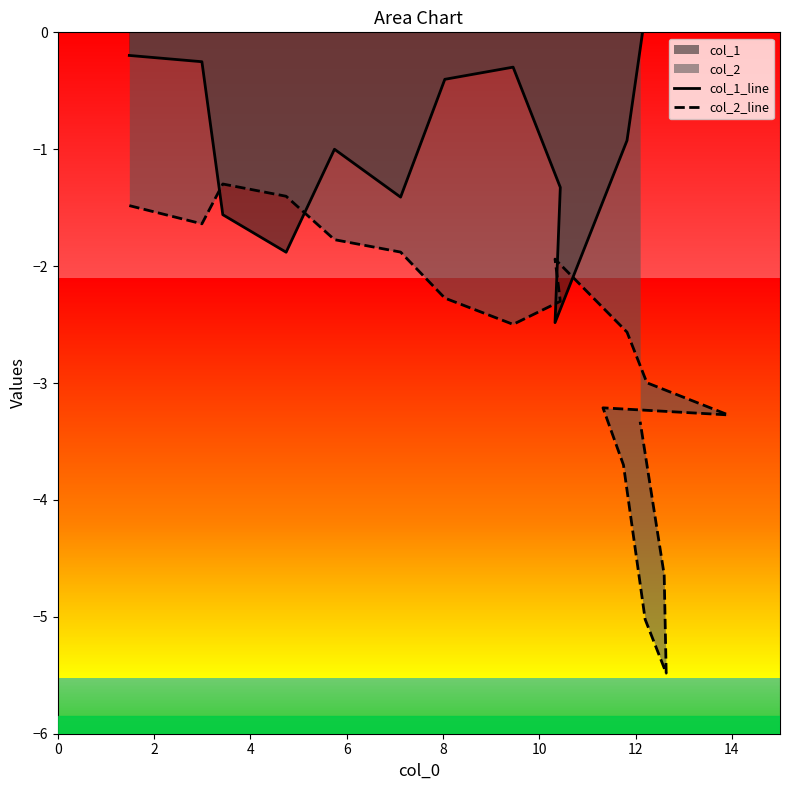

What is the label of the 17th point from the right?

4